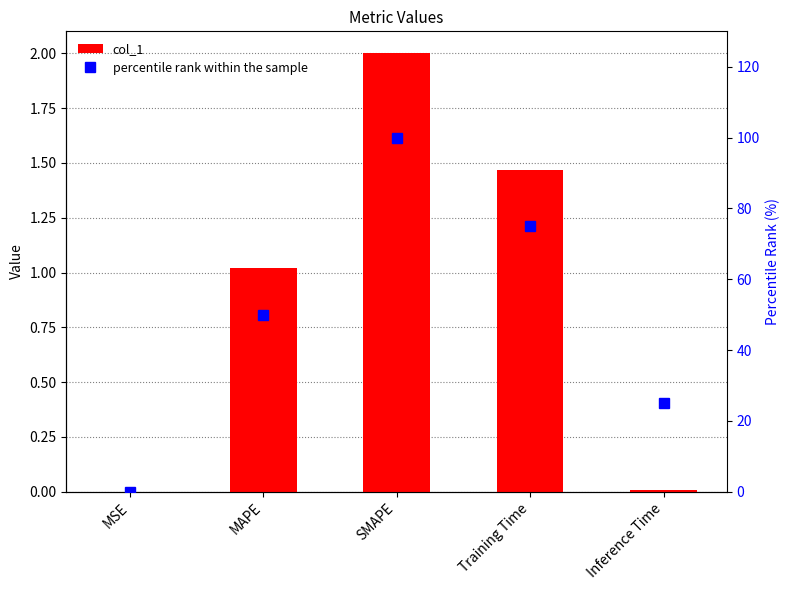

What is the value of the col_1 bar at the 2nd from the left?

1.0